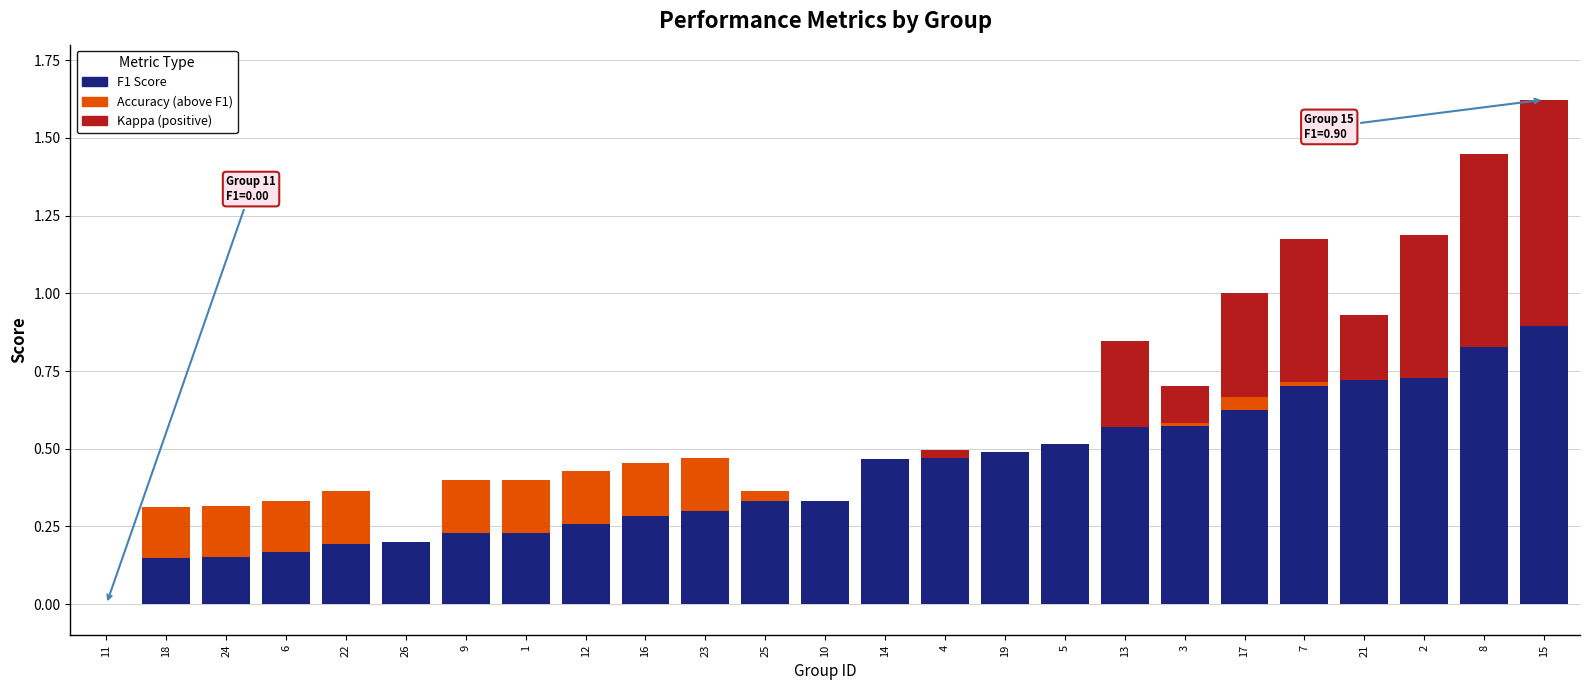

What are all the series names shown in the legend?

F1 Score, Accuracy (above F1), Kappa (positive)